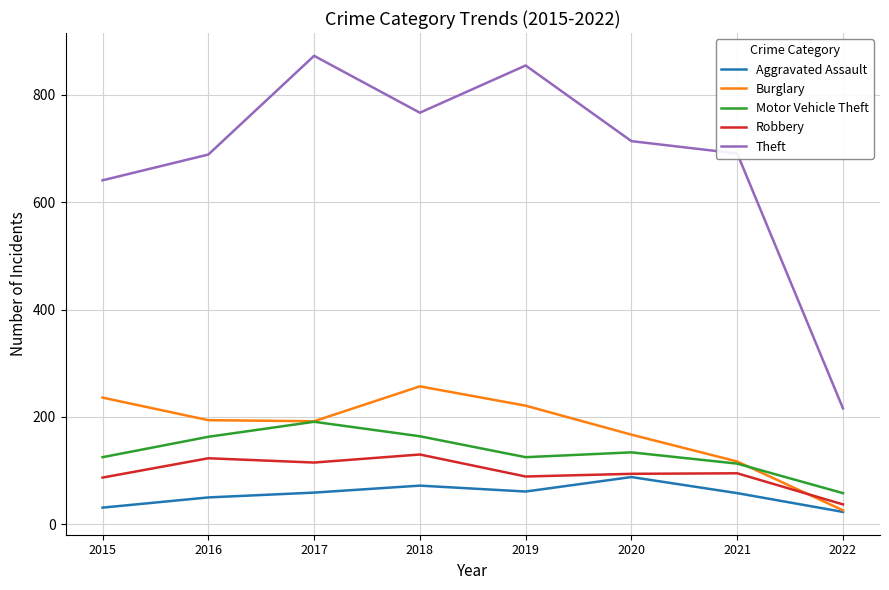

What is the sum of the Burglary values at 2015 and 2022?

262